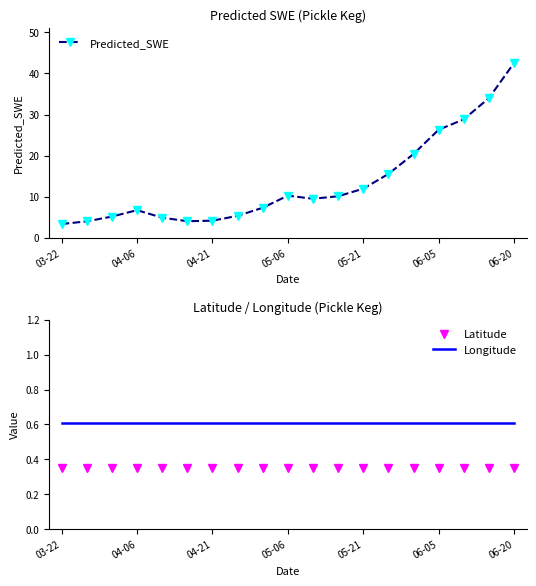

Rank the series by their maximum value, from lowest to highest.

Latitude, Longitude, Predicted_SWE